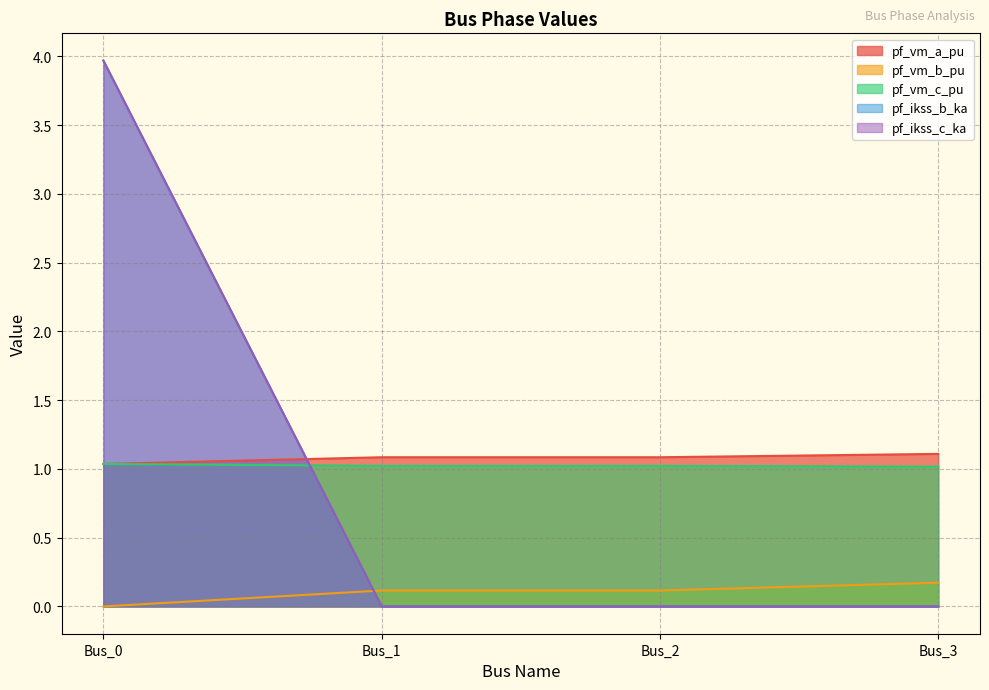

At which category is the sum across all series the highest?

Bus_0